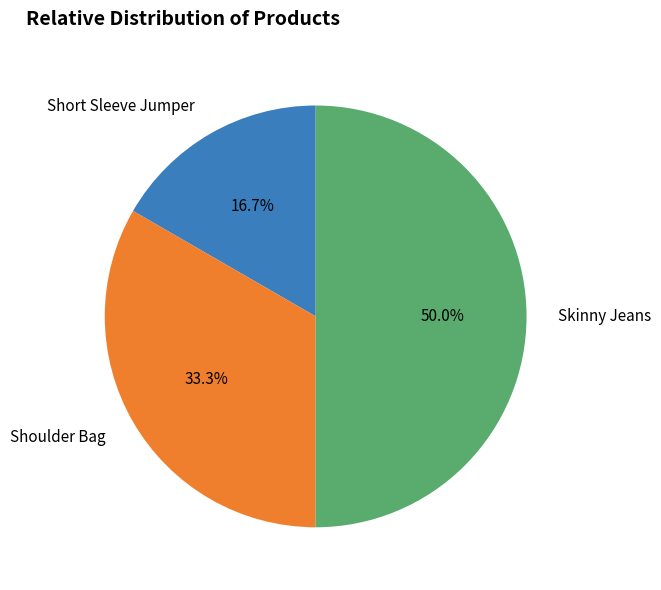

Count the number of slices in the pie.

3